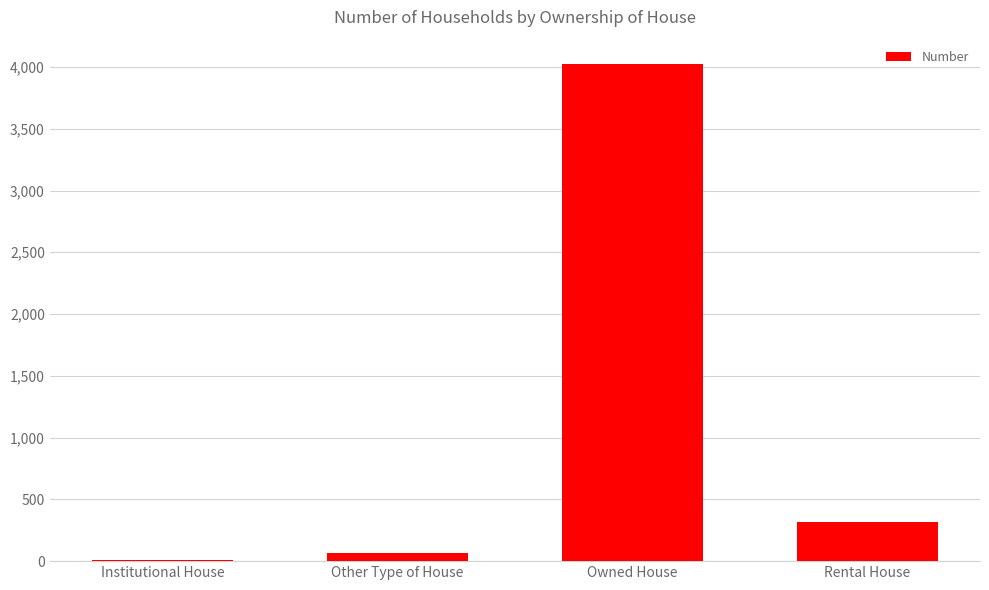

Which category has the lowest value across all series?

Institutional House